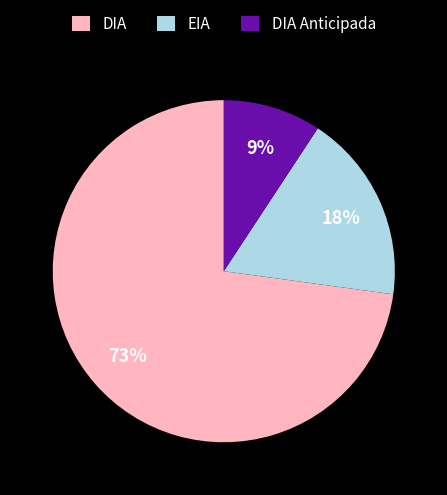

Between DIA Anticipada and EIA, which is larger?

EIA